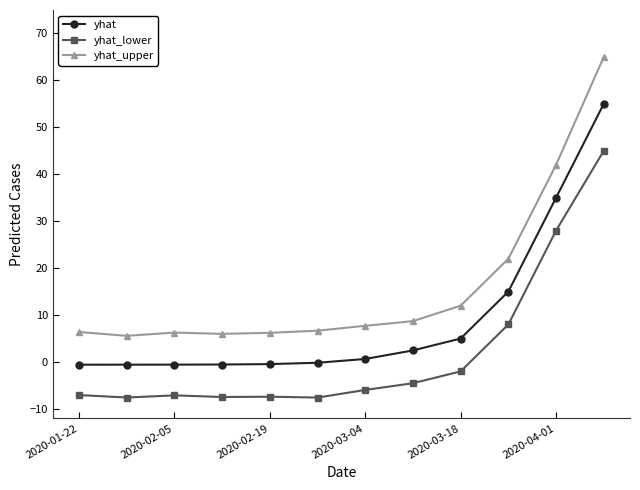

How many lines are shown in the chart?

3